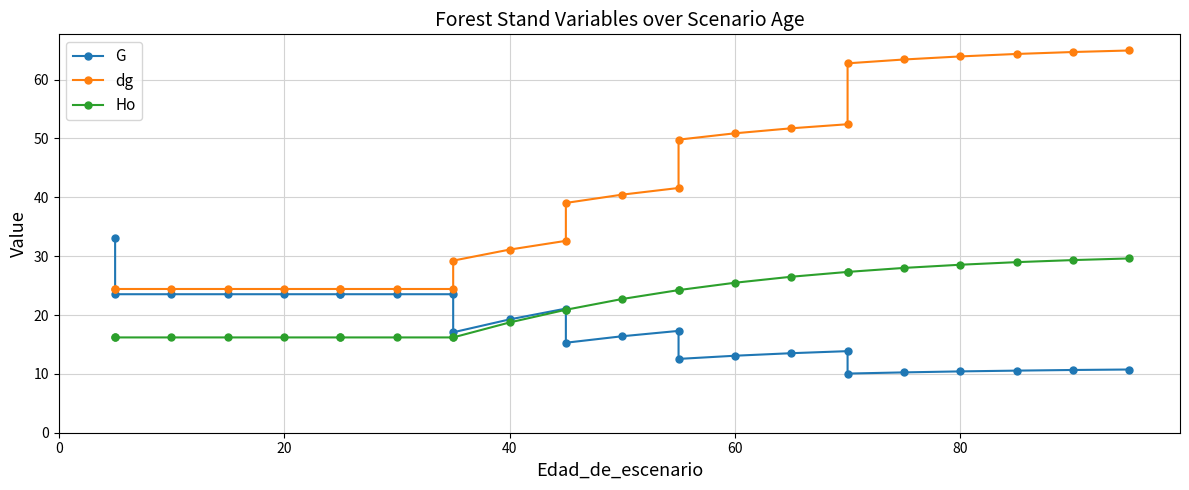

What is the value of the dg point at the 3rd from the left?

24.4